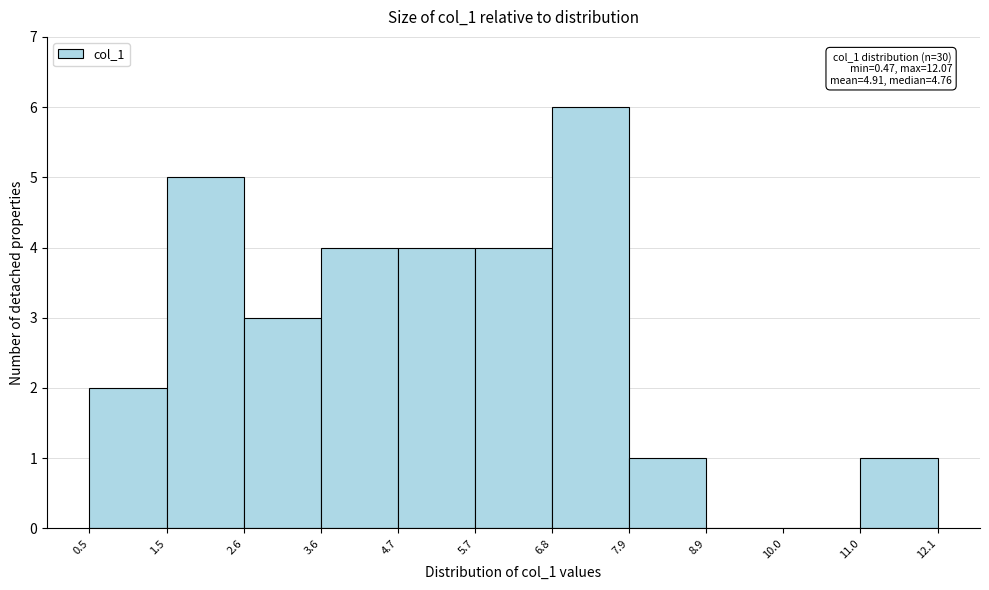

Over which range of the x-axis is the bar tallest?

6.8 to 7.9